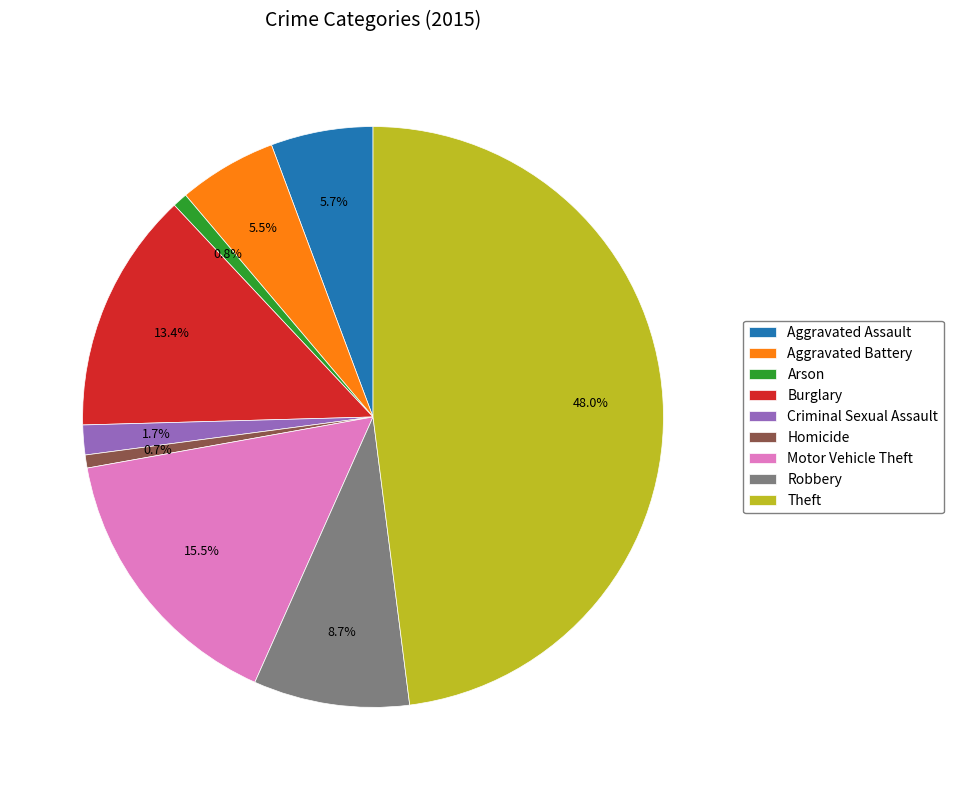

How many slices are in this pie chart?

9